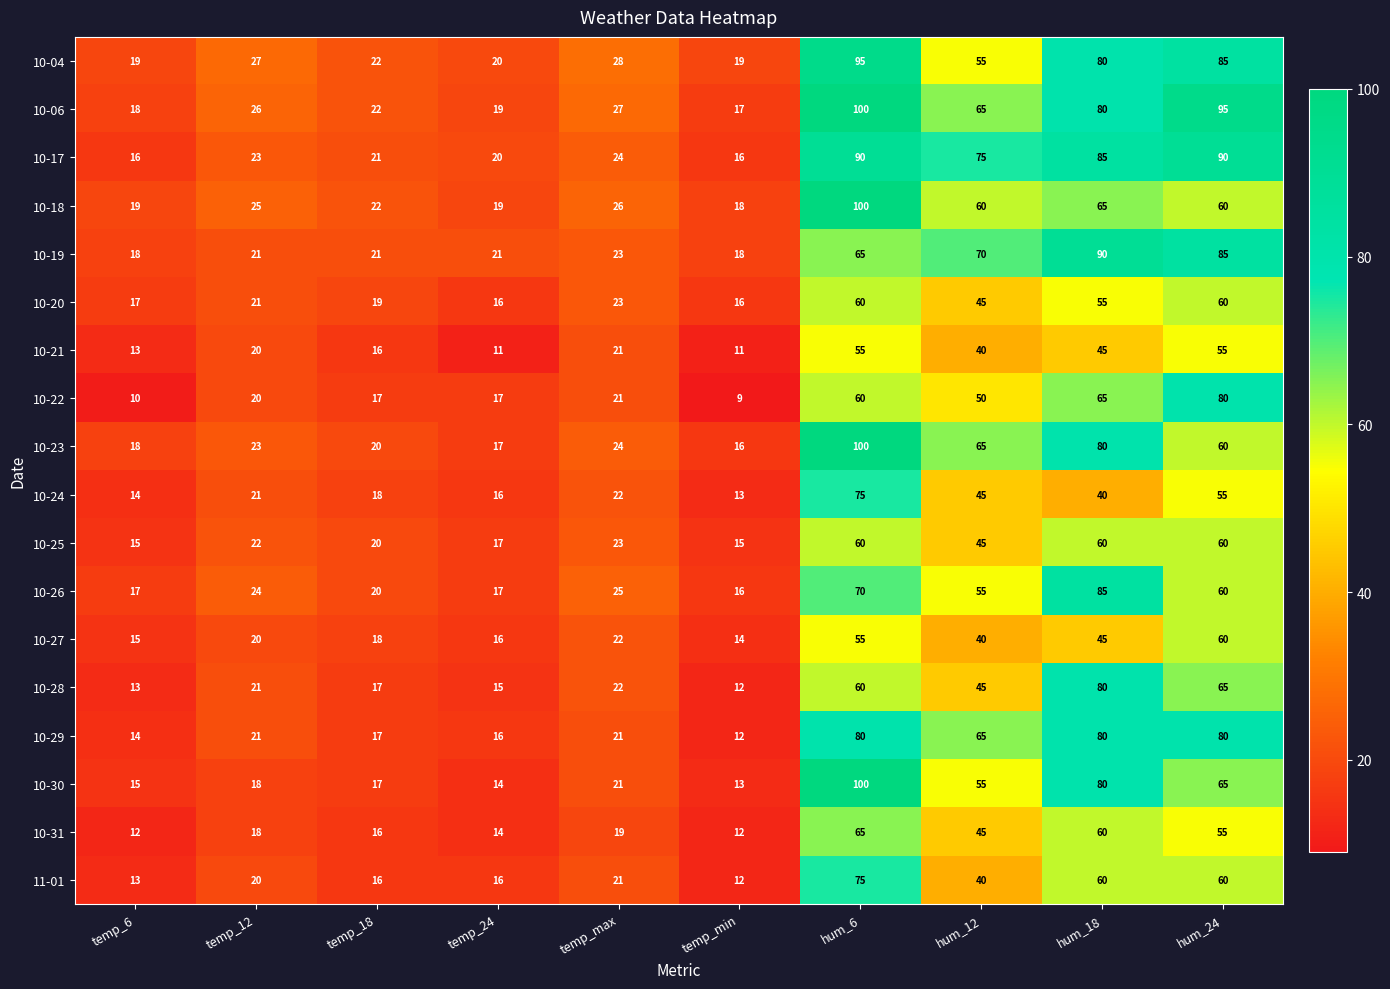

What is the highest value of the 10-19 series?

90